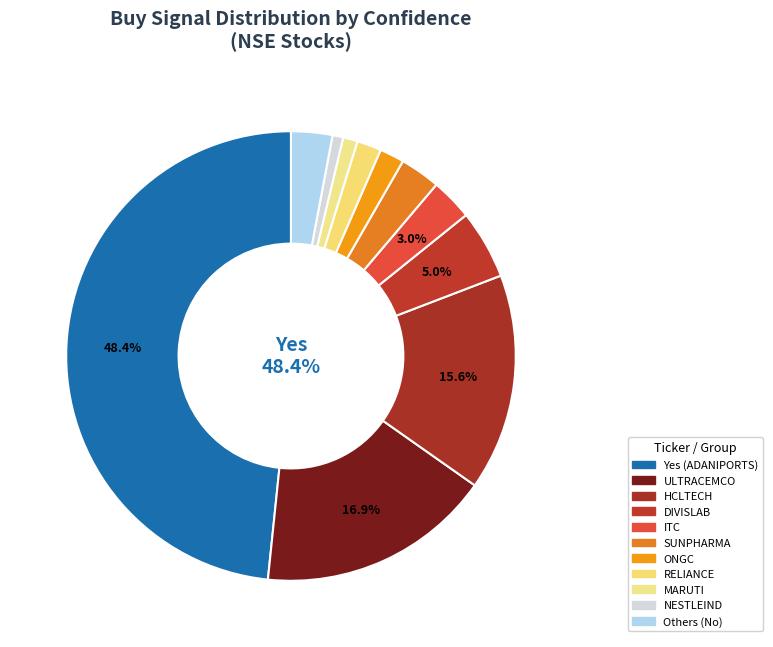

Which category accounts for the majority?

ADANIPORTS.NS